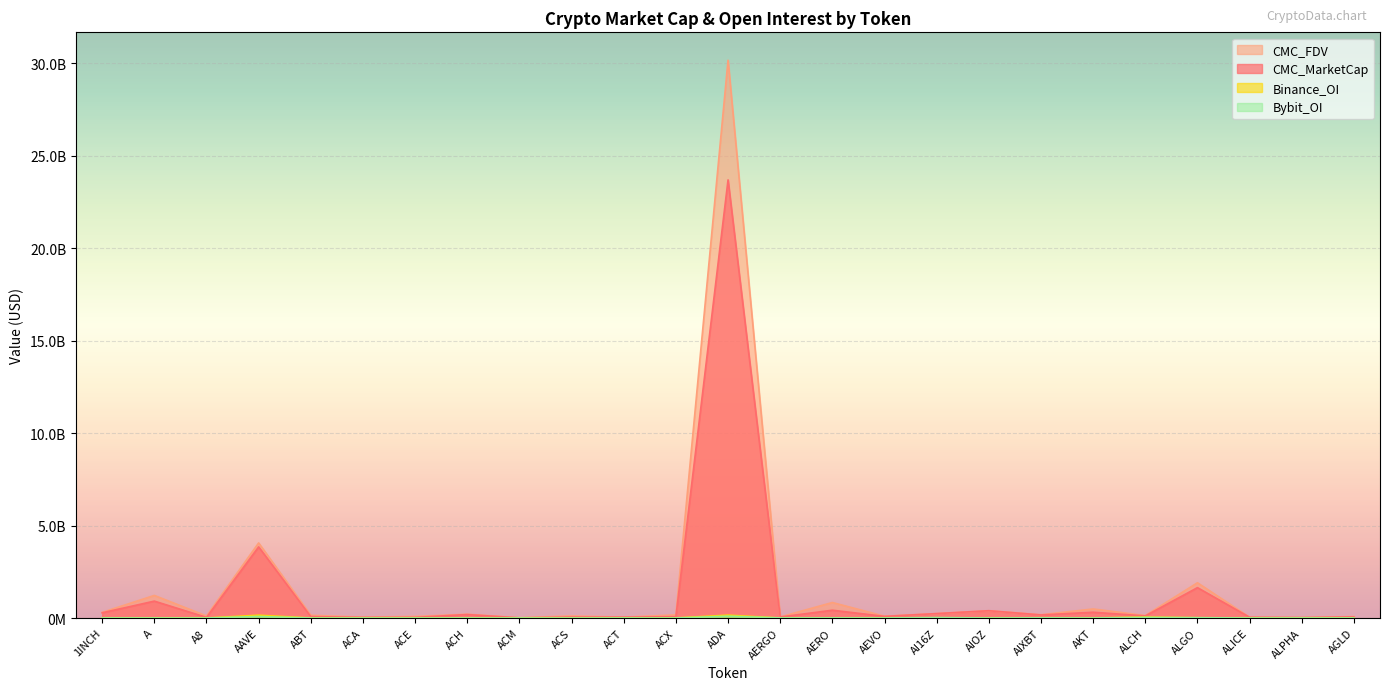

Which series has the widest spread of values?

CMC_FDV